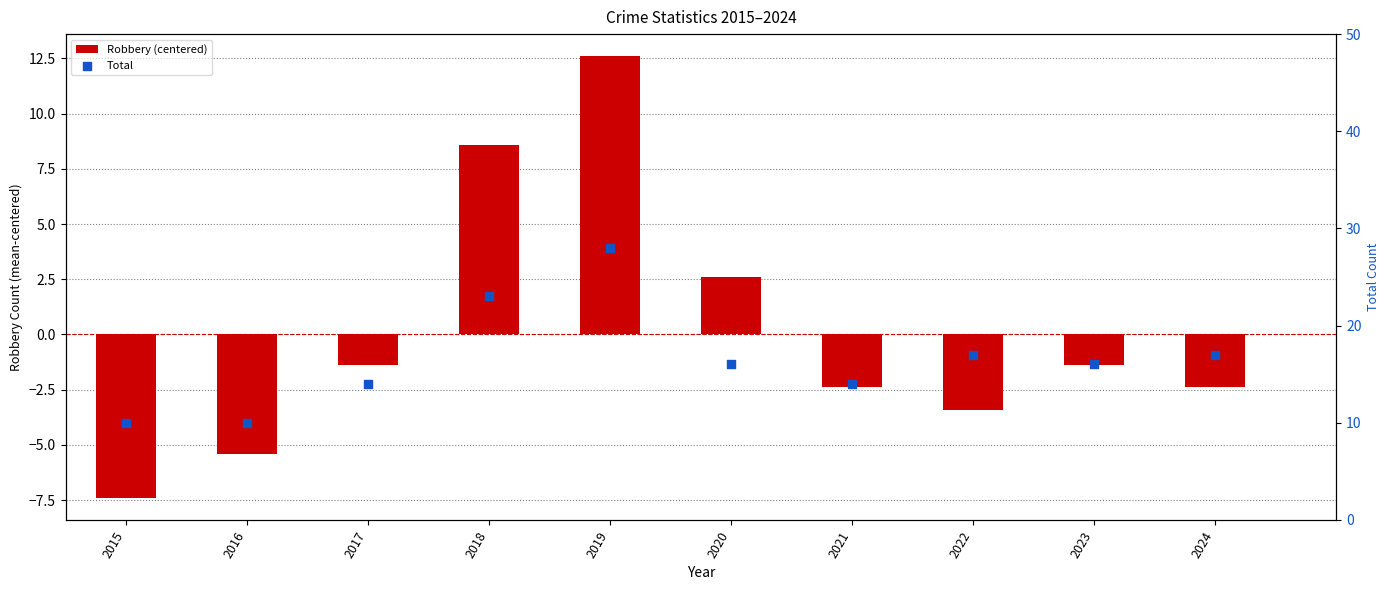

At how many categories does at least one series exceed 2?

10